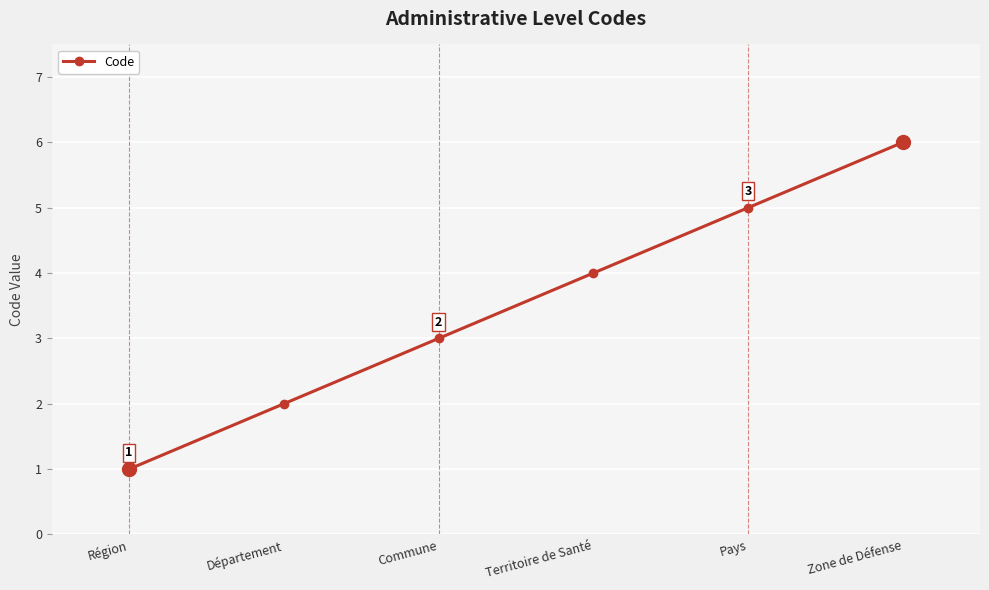

What is the average value?

4